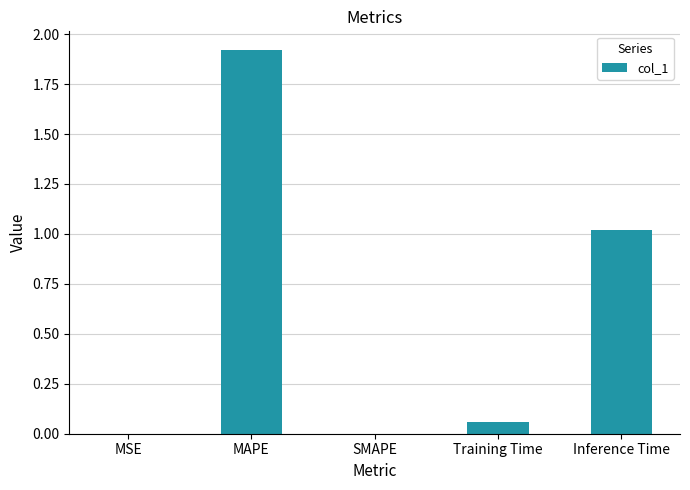

Which has a higher value, Inference Time or Training Time?

Inference Time